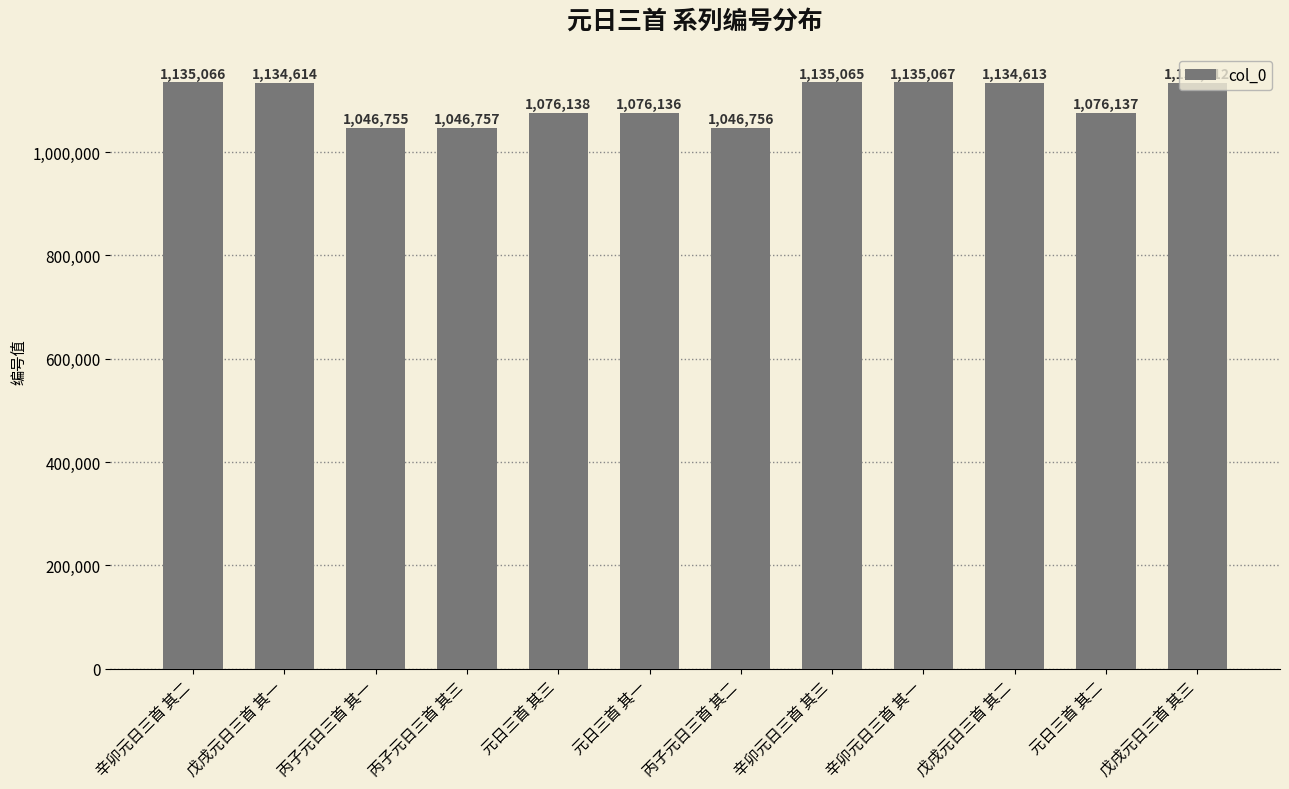

List the labels in order of value, largest first.

辛卯元日三首 其一, 辛卯元日三首 其二, 辛卯元日三首 其三, 戊戌元日三首 其一, 戊戌元日三首 其二, 戊戌元日三首 其三, 元日三首 其三, 元日三首 其二, 元日三首 其一, 丙子元日三首 其三, 丙子元日三首 其二, 丙子元日三首 其一